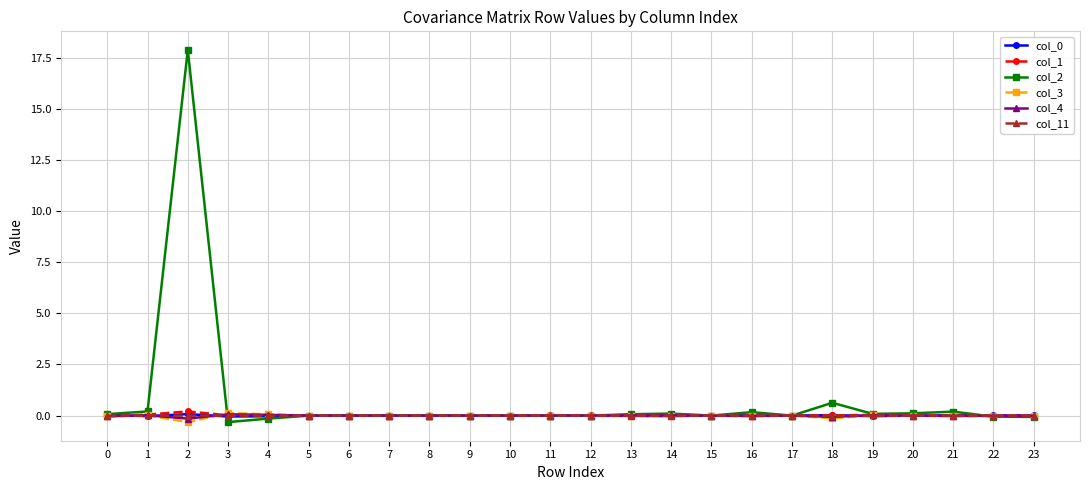

How many series are shown in this chart?

6